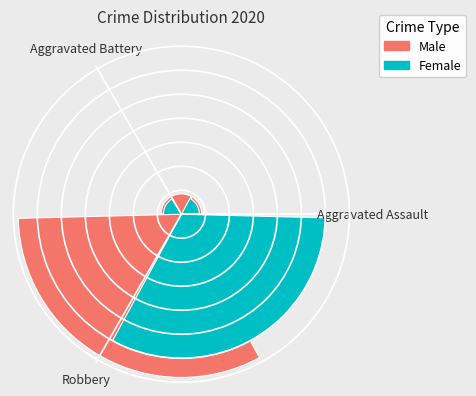

Rank the categories by value from highest to lowest.

Robbery, Aggravated Assault, Aggravated Battery